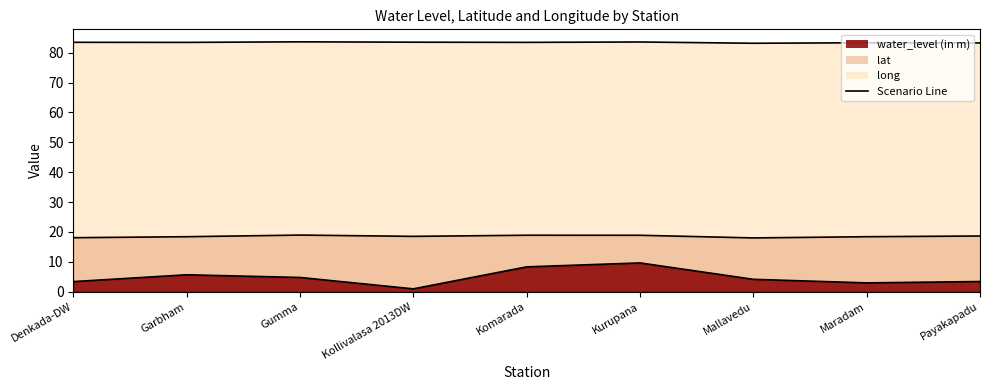

What is the sum of all long line values?

750.9